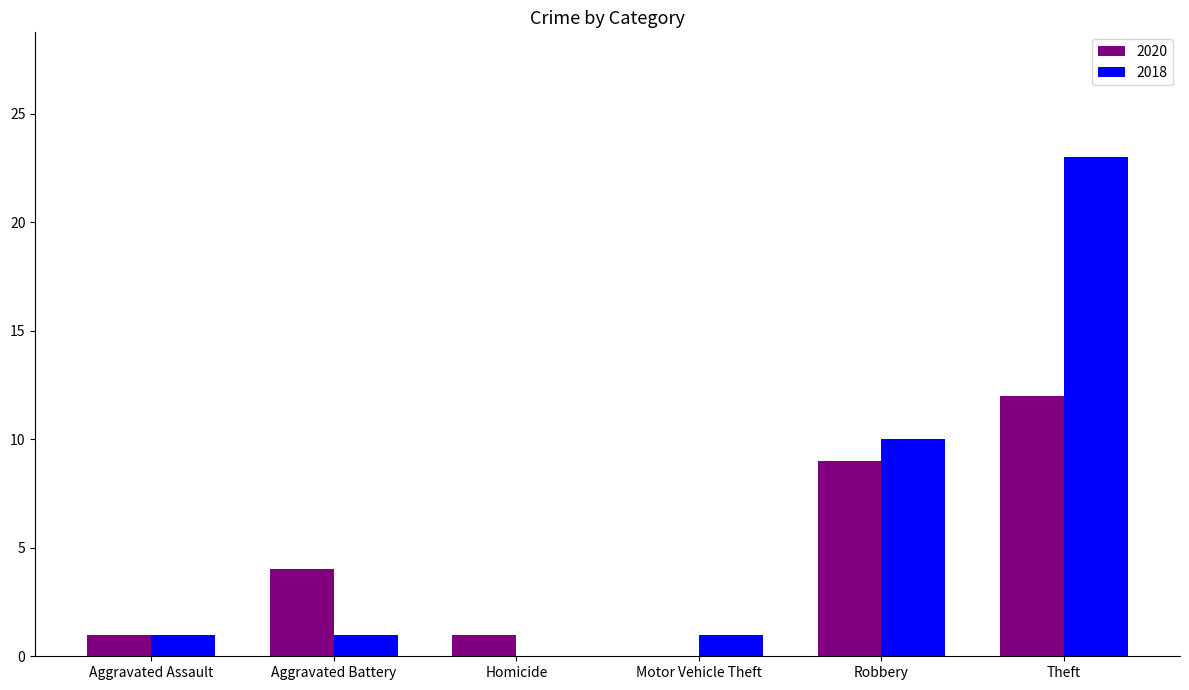

At which category is the sum across all series the highest?

Theft